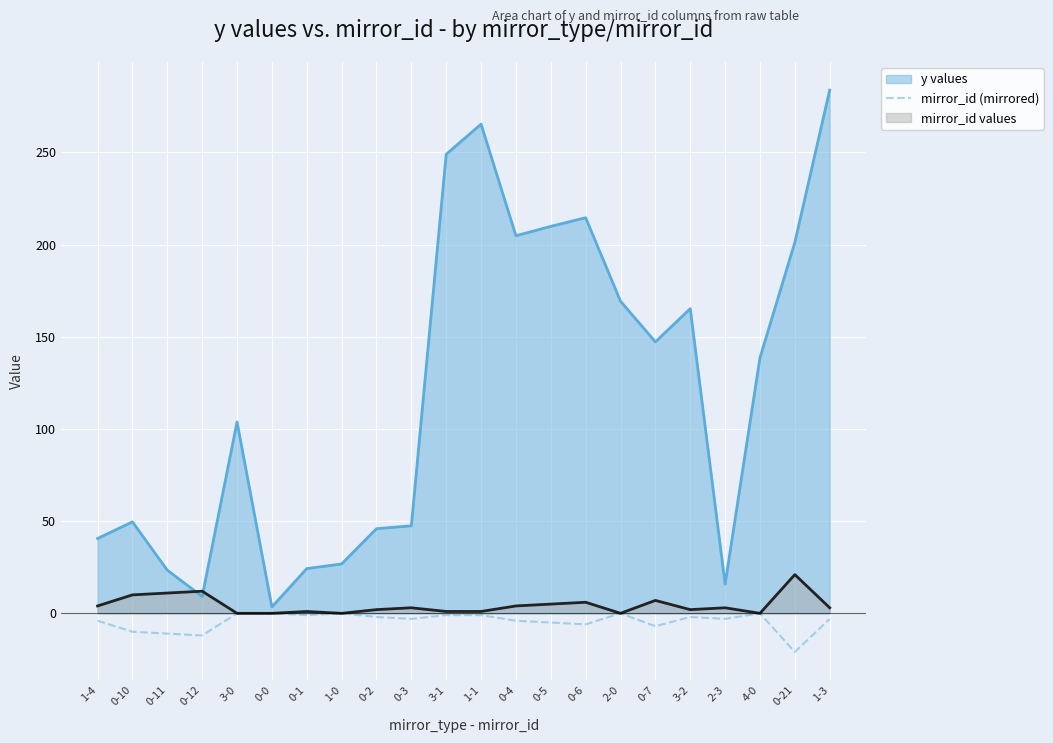

At 0-21, list the series in order from smallest to largest.

mirror_id (mirrored), mirror_id values, y values